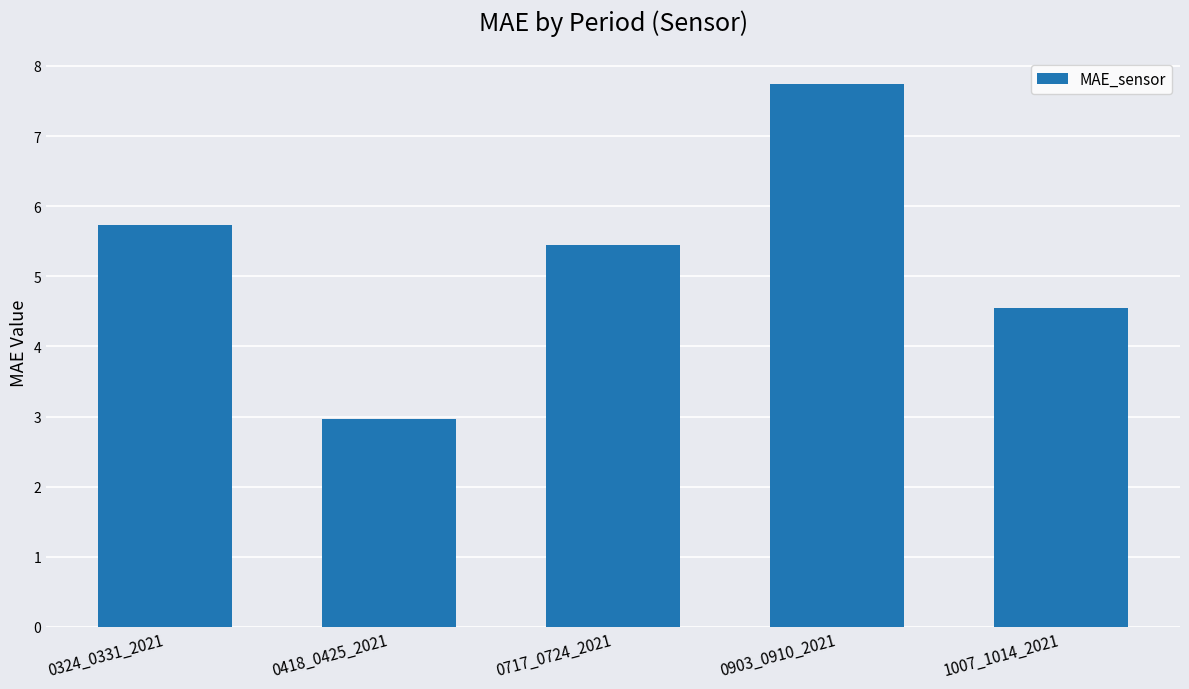

What is the minimum value shown in the chart?

3.0